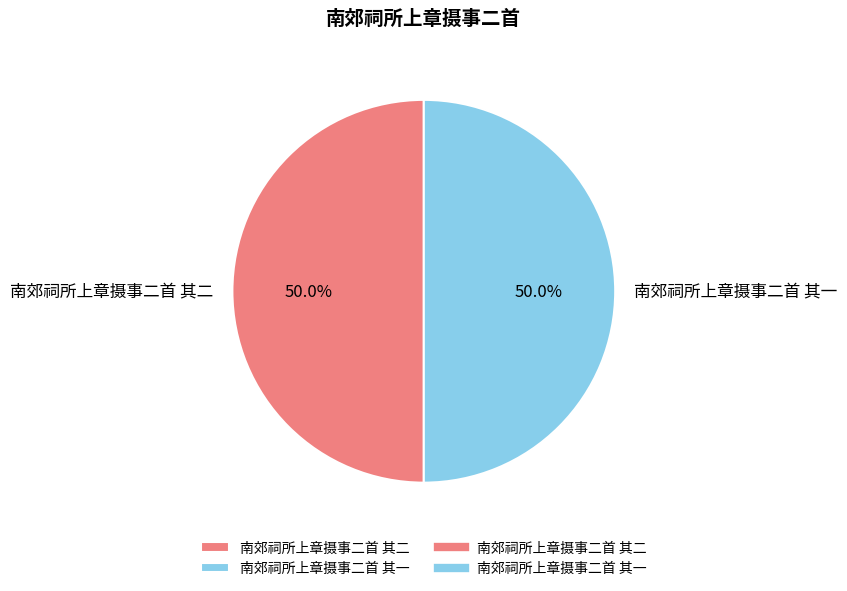

Do 南郊祠所上章摄事二首 其一 and 南郊祠所上章摄事二首 其二 together represent more than half of the pie?

Yes